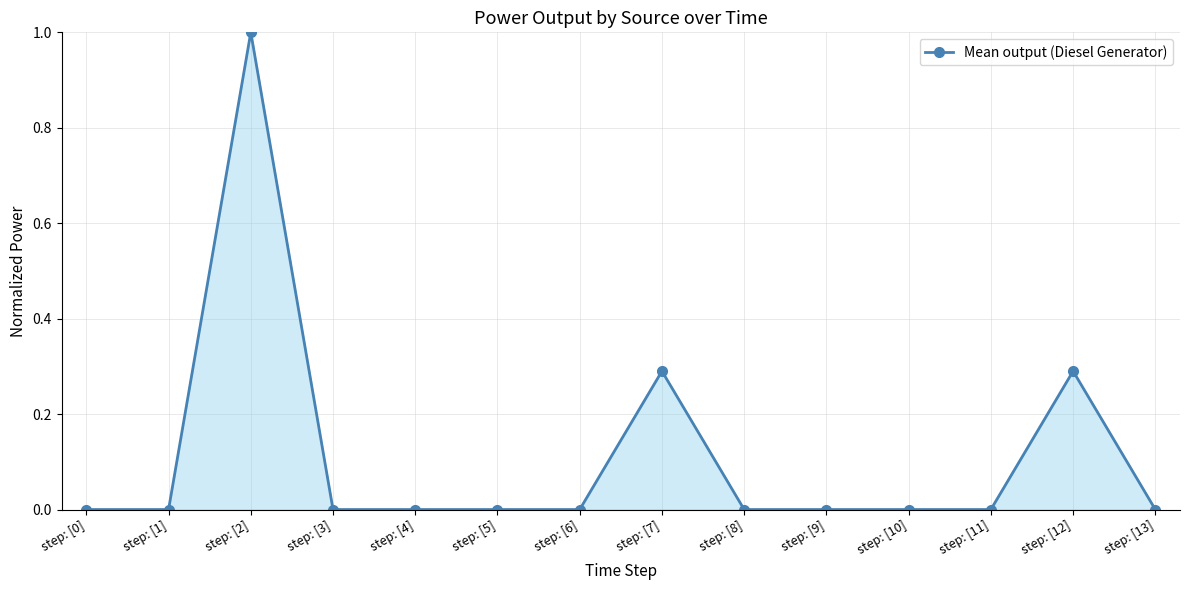

Does the chart display data point markers on the line(s)?

Yes